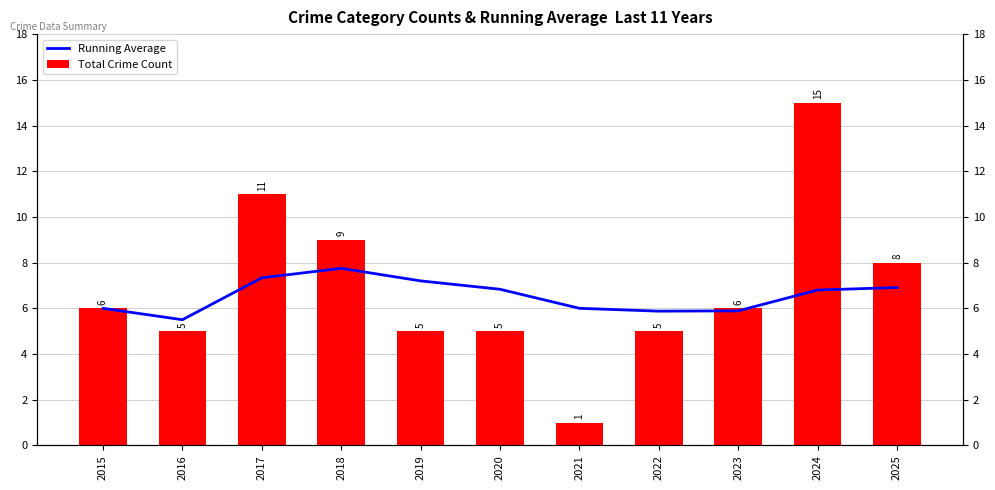

What is the difference between the maximum and minimum values in the Running Average series?

2.2